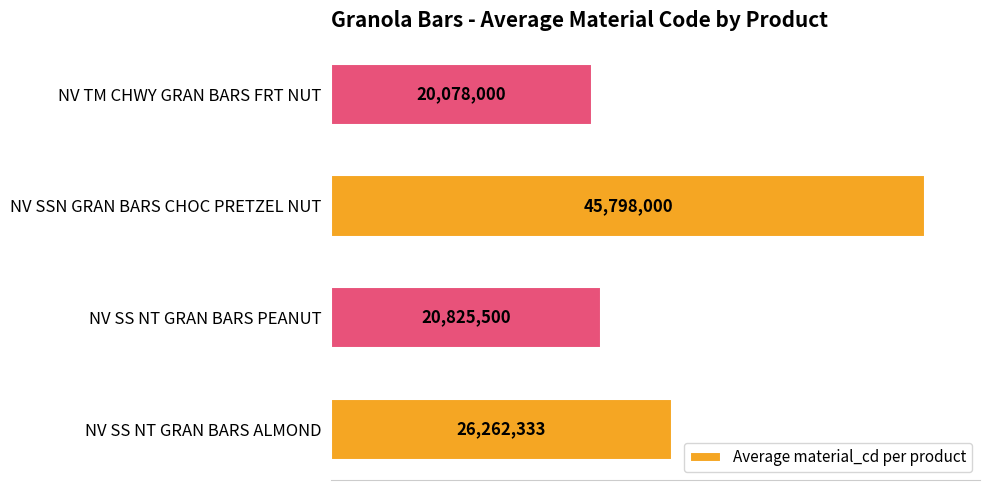

List the labels in order of value, smallest first.

NV TM CHWY GRAN BARS FRT NUT, NV SS NT GRAN BARS PEANUT, NV SS NT GRAN BARS ALMOND, NV SSN GRAN BARS CHOC PRETZEL NUT